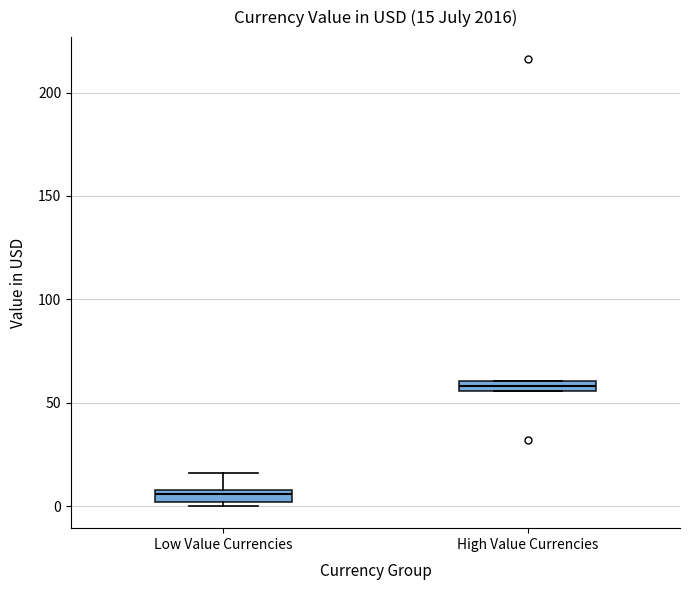

Which box has the lowest median line?

Low Value Currencies